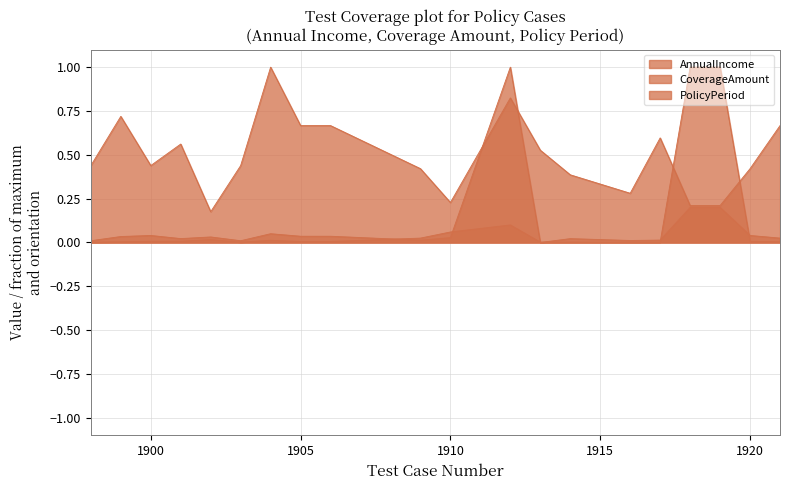

What is the maximum value for PolicyPeriod?

1.0